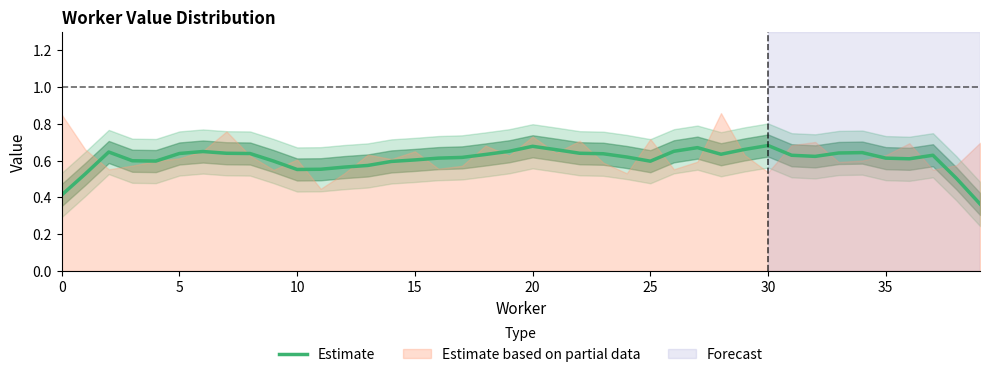

True or false: Estimate has a value of 1.0 at 5.

False